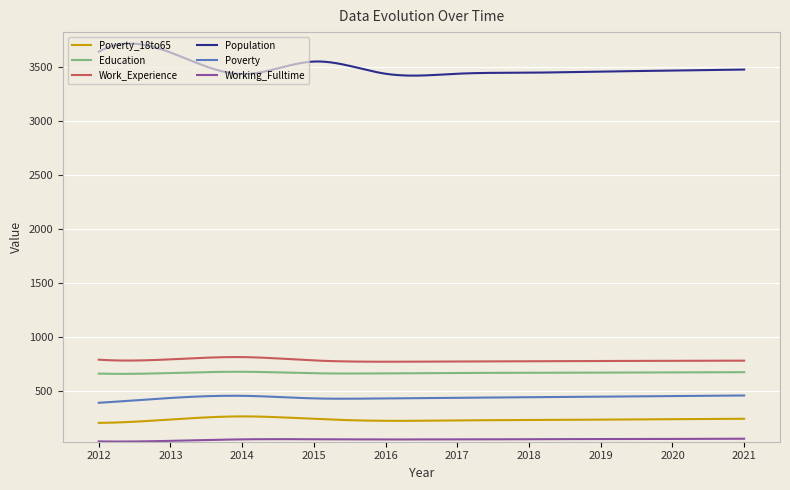

What is the greatest value displayed?

3719.0